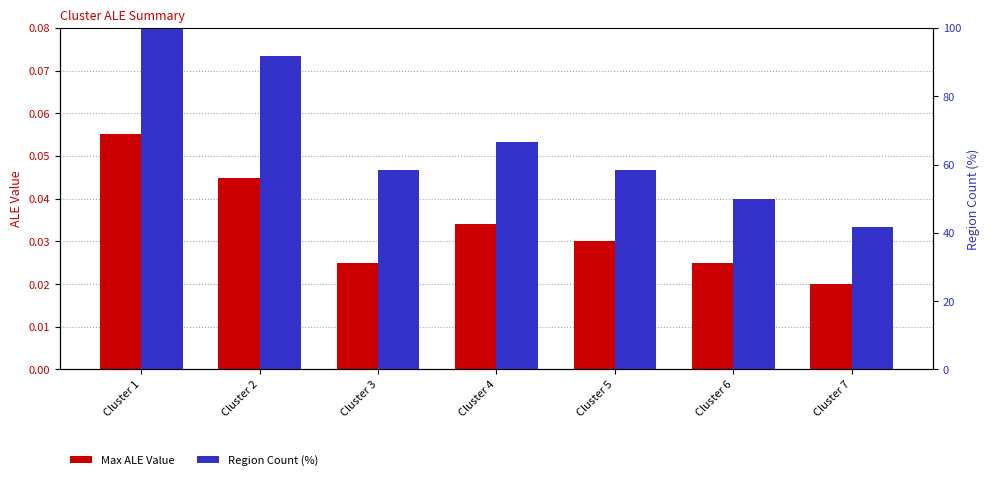

List the series in order of their overall mean, lowest first.

Max ALE Value, Region Count (%)